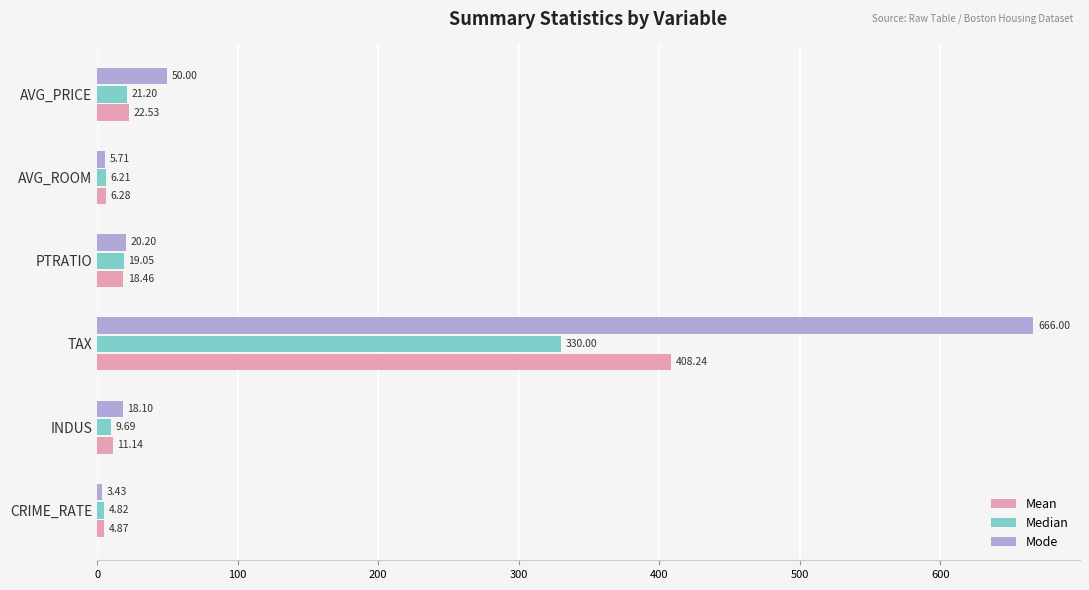

What are all the series names shown in the legend?

Mean, Median, Mode